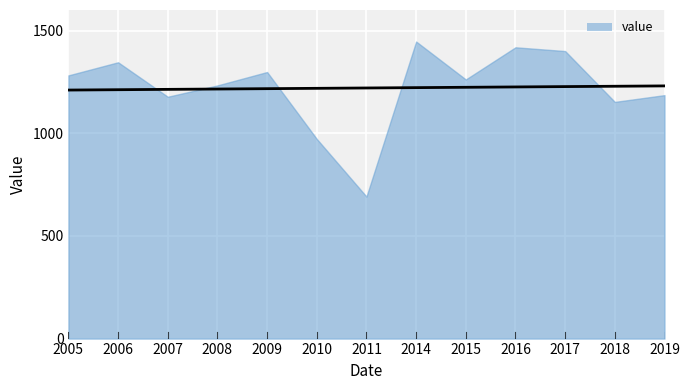

Which category has the lowest value across all series?

2011-06-15